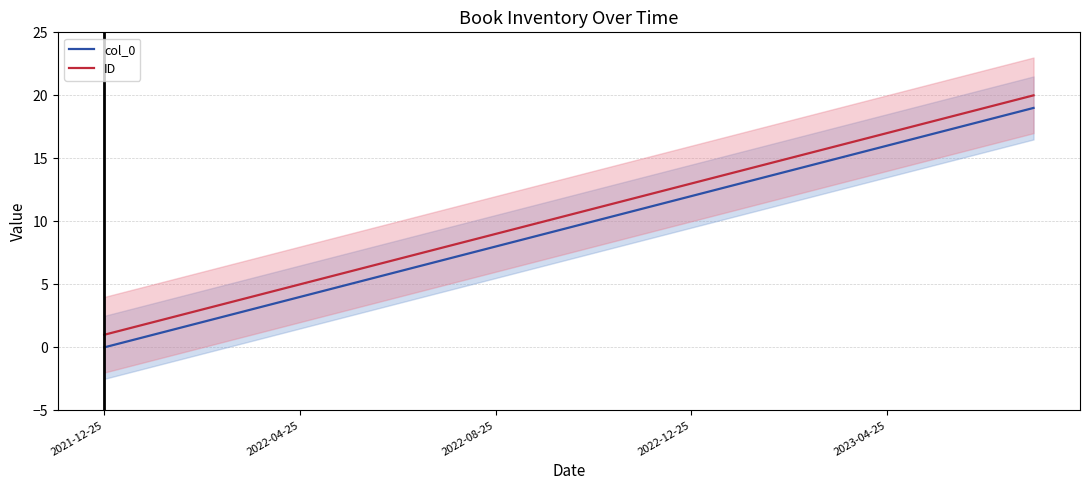

What is the difference between the ID values at 10 and 15?

5